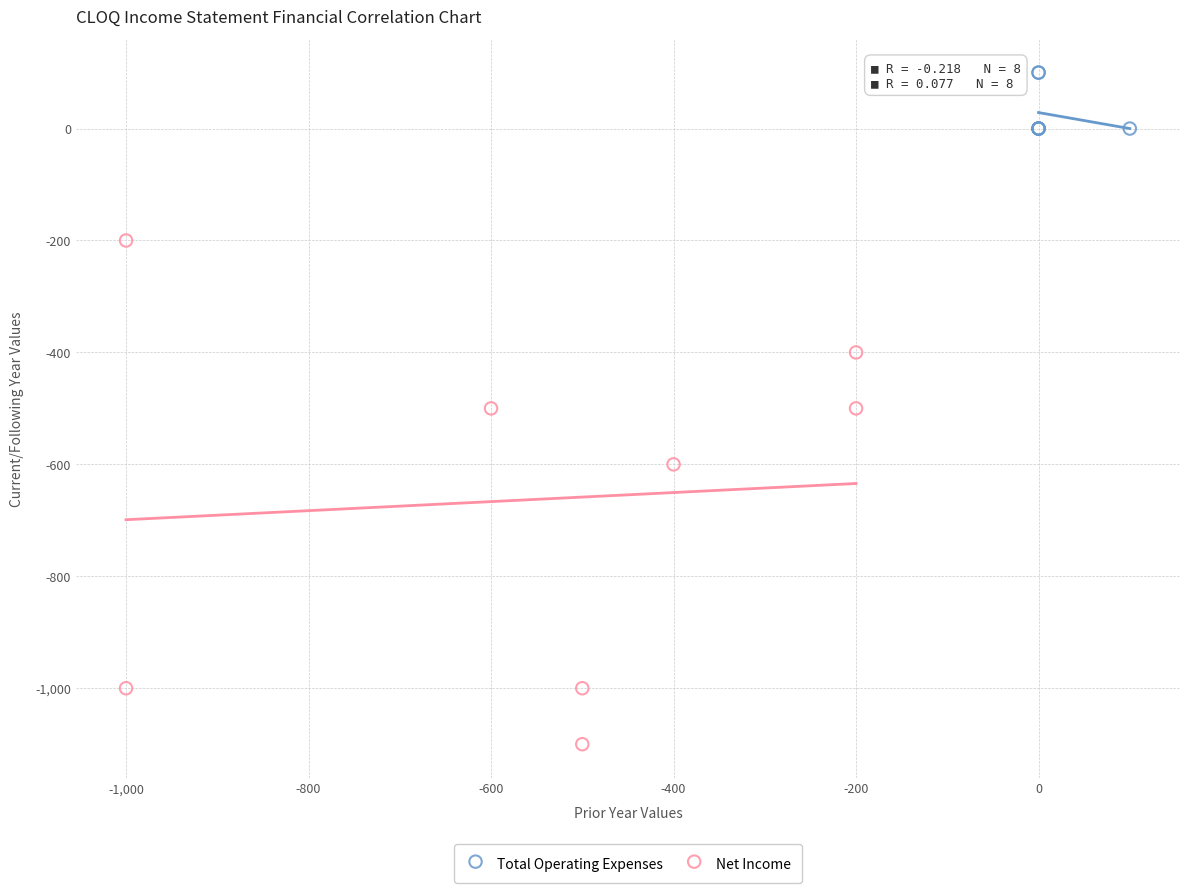

Which series has the largest Y range (max minus min)?

Net Income